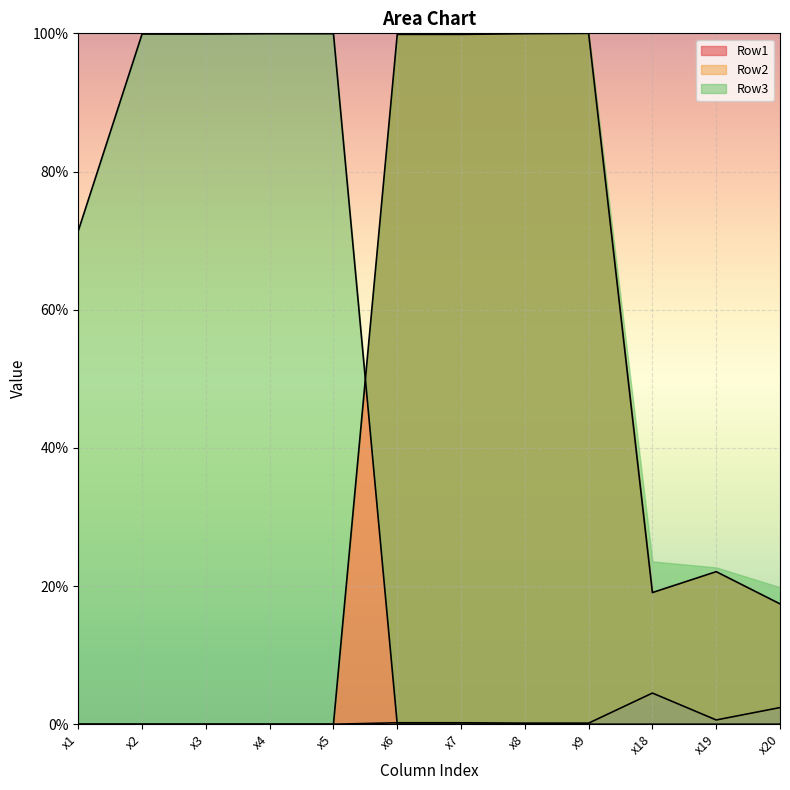

How many interior local valleys does the Row2 series have?

1